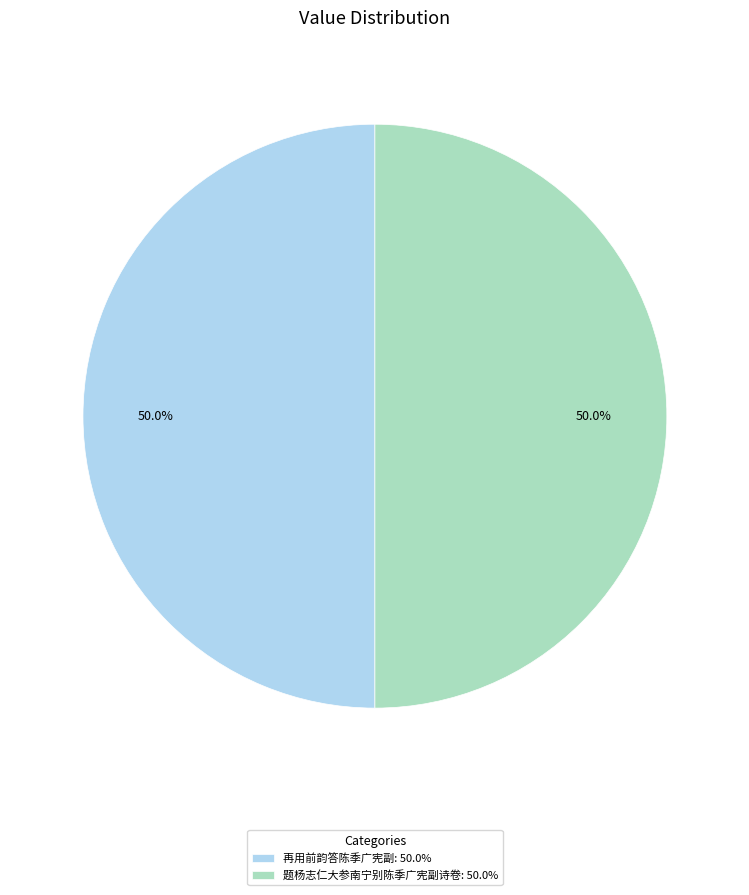

Approximately how many times larger is the value at 再用前韵答陈季广宪副 compared to 题杨志仁大参南宁别陈季广宪副诗卷?

1.0